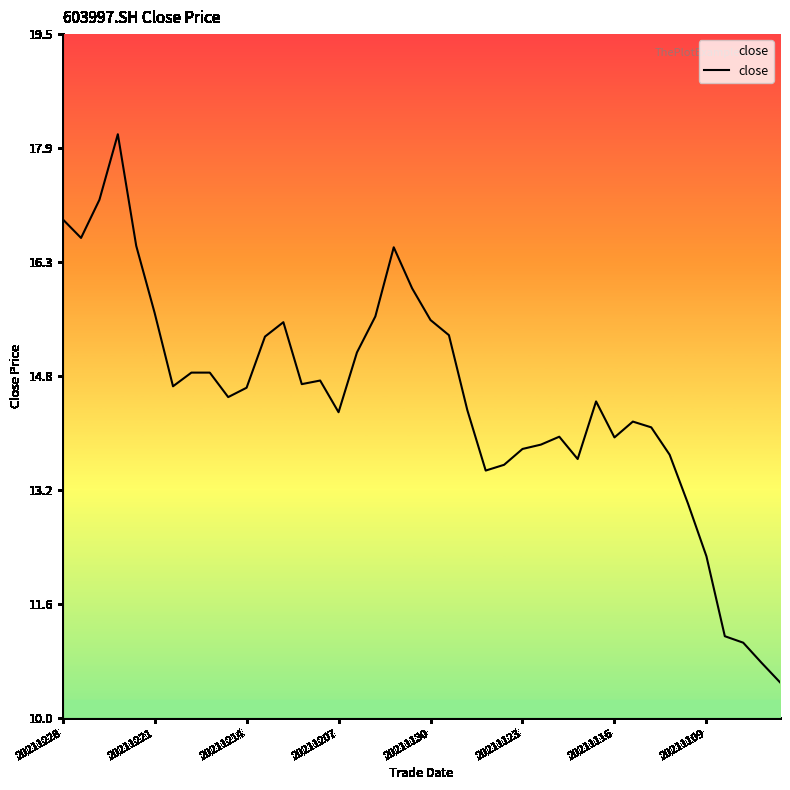

What is the difference between the maximum and minimum values?

7.6